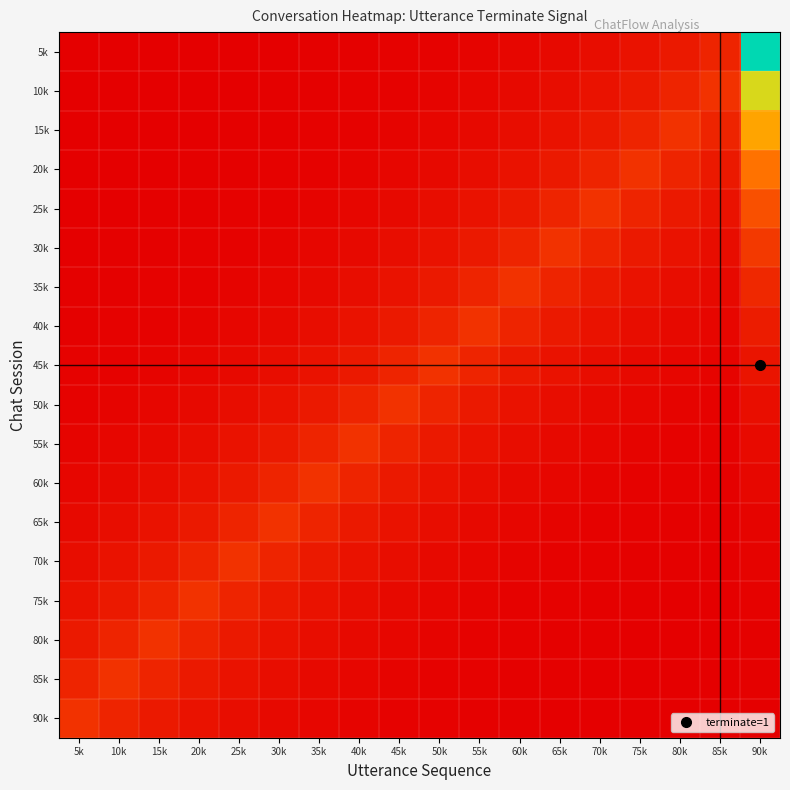

Which category has the highest value across all series?

90k